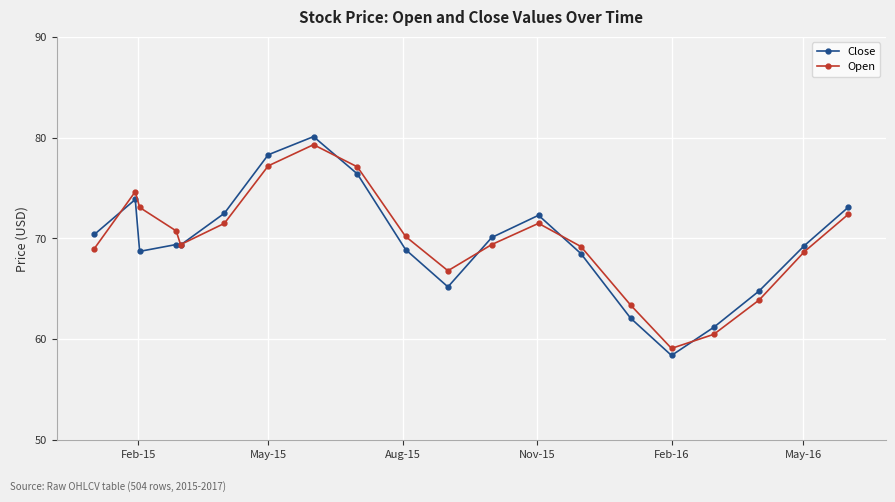

What is the sum of all Close values?

1392.9